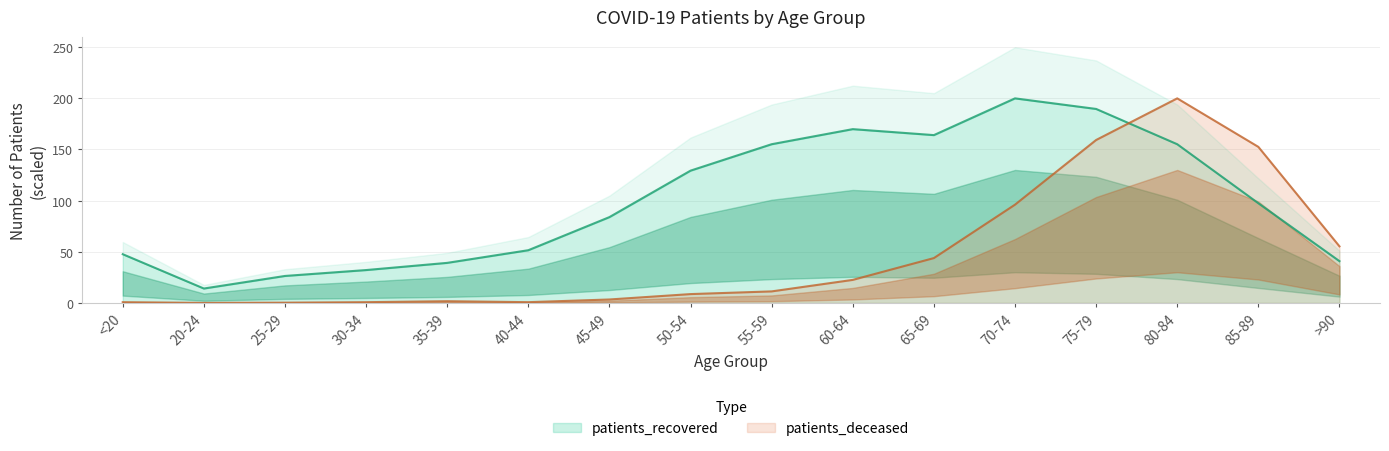

Which series has the largest range (max minus min)?

patients_deceased